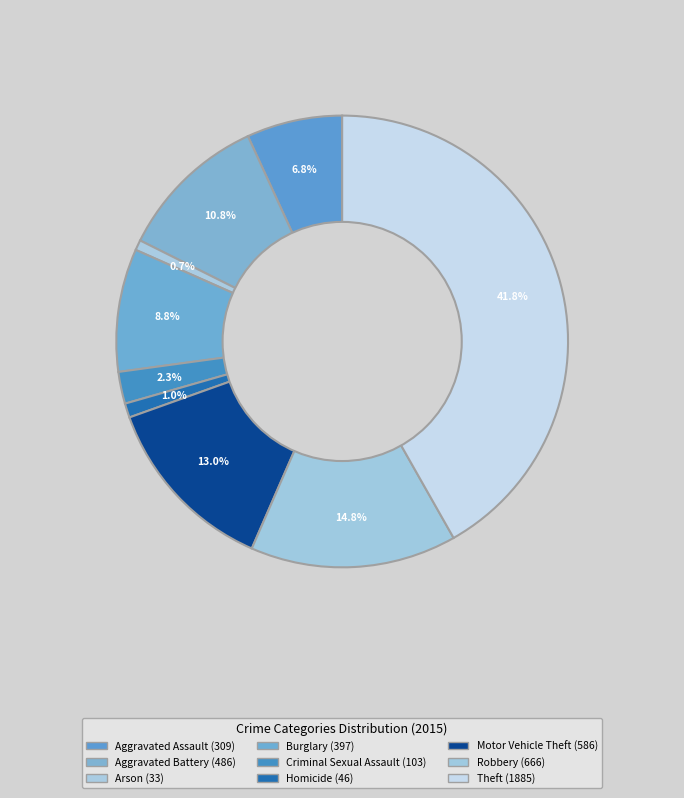

To the nearest percent, what is the average slice percentage?

11%